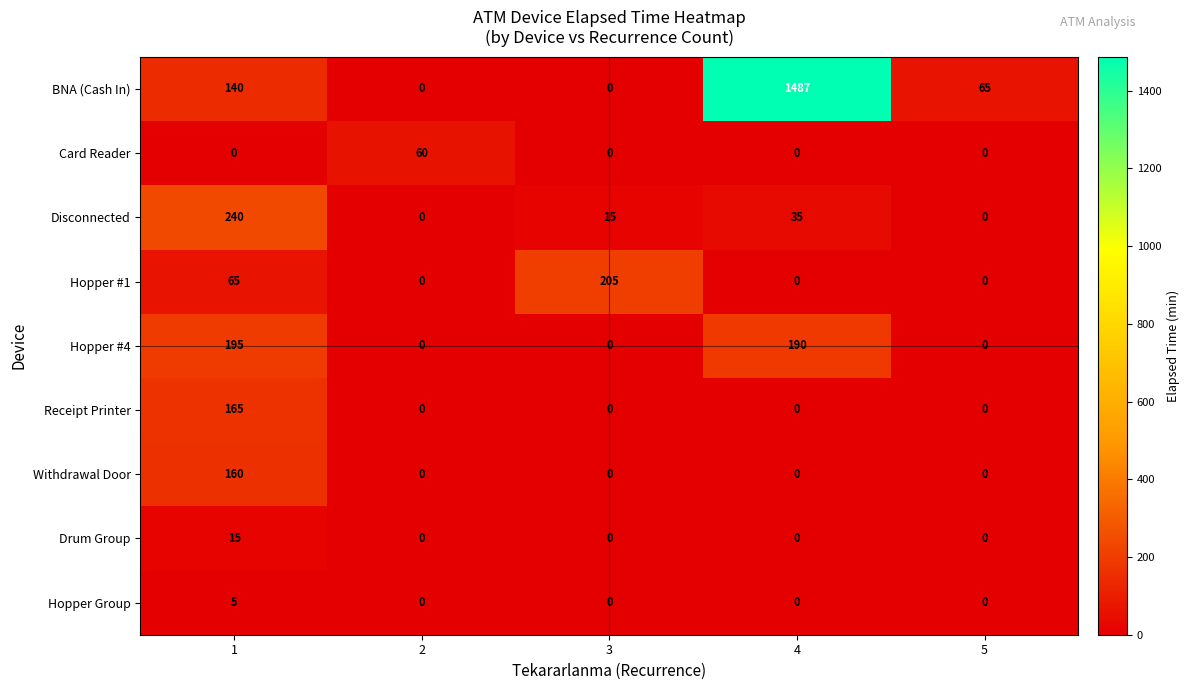

Between 1 and 5, which series saw the biggest shift?

Disconnected